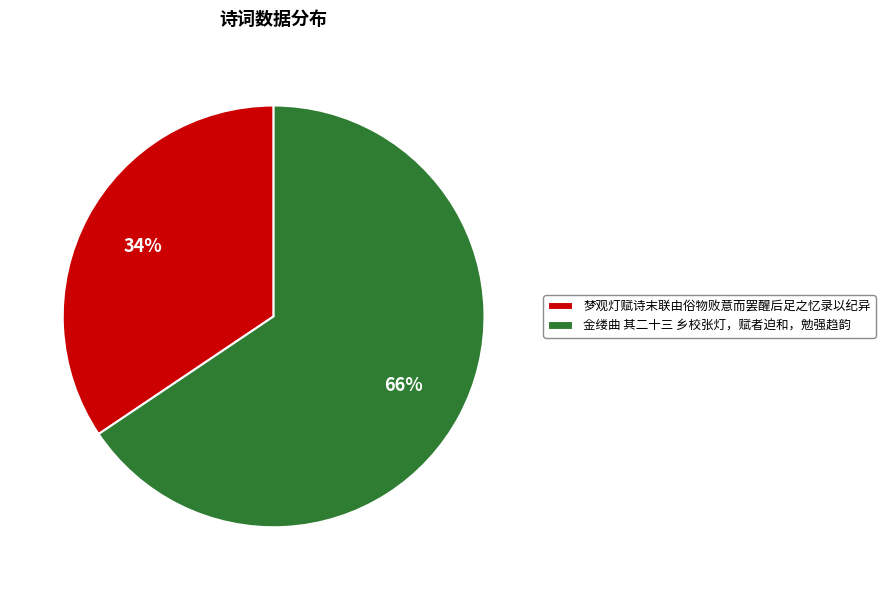

To the nearest percent, what is the combined percentage of 梦观灯赋诗末联由俗物败意而罢醒后足之忆录以纪异 and 金缕曲 其二十三 乡校张灯，赋者迫和，勉强趋韵?

100%